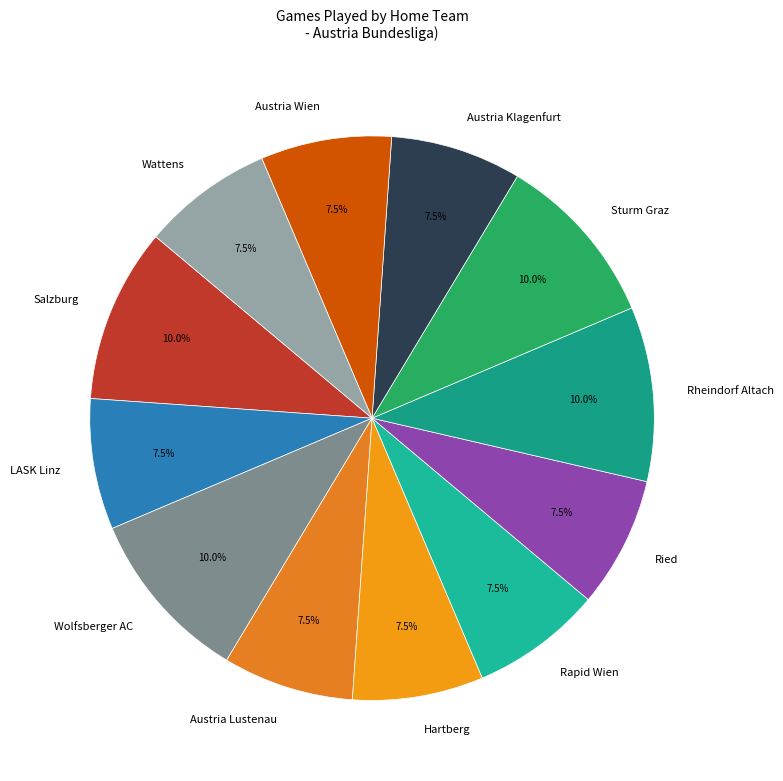

How much of the chart is everything except LASK Linz?

92.5%